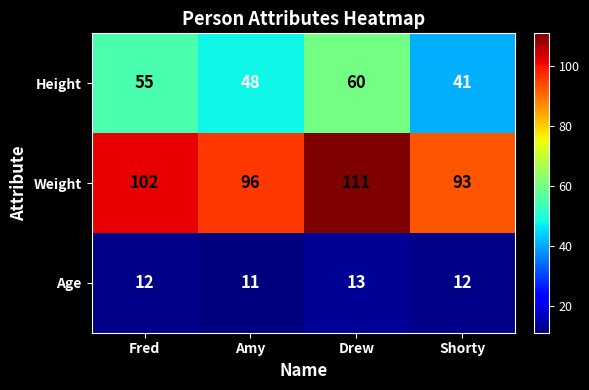

How many data points does each series have?

4